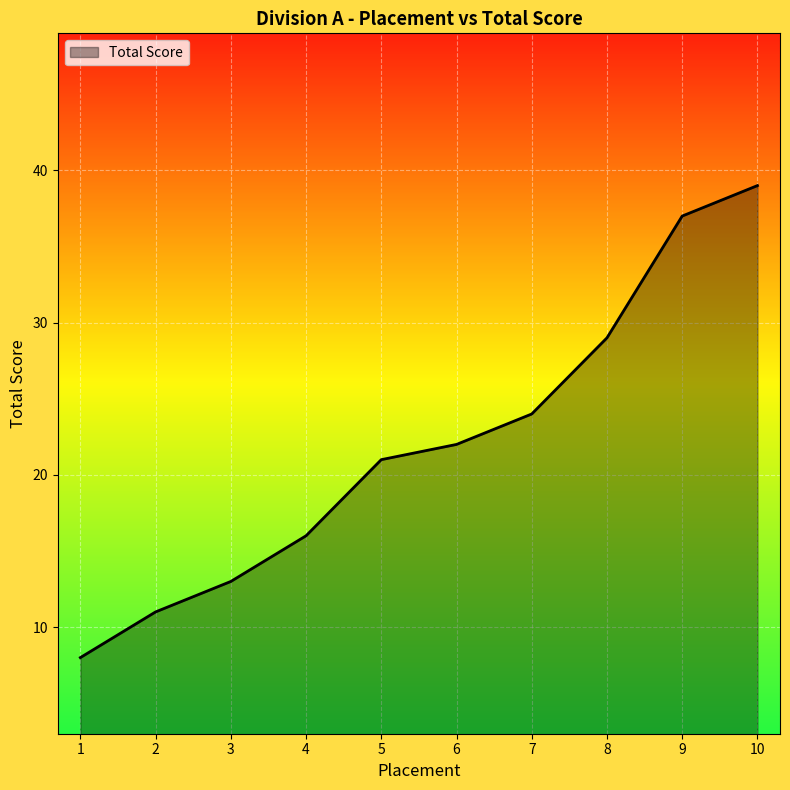

Between 6 and 4, which is larger?

6